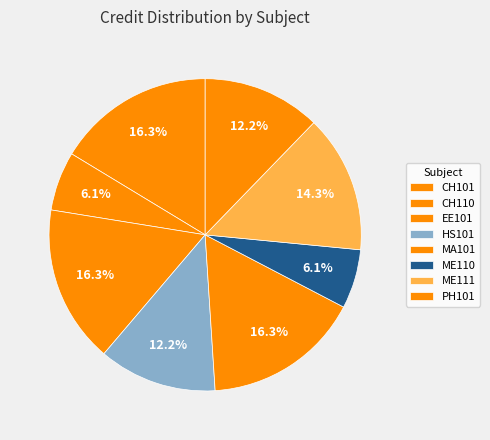

Count the number of slices in the pie.

8